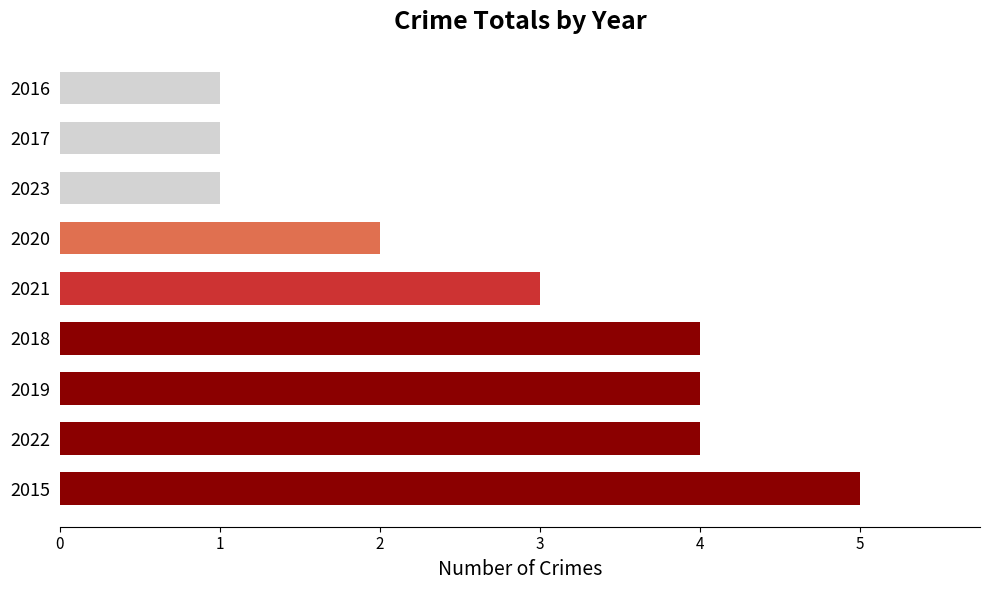

Is it true that the value at 2020 is 2?

True